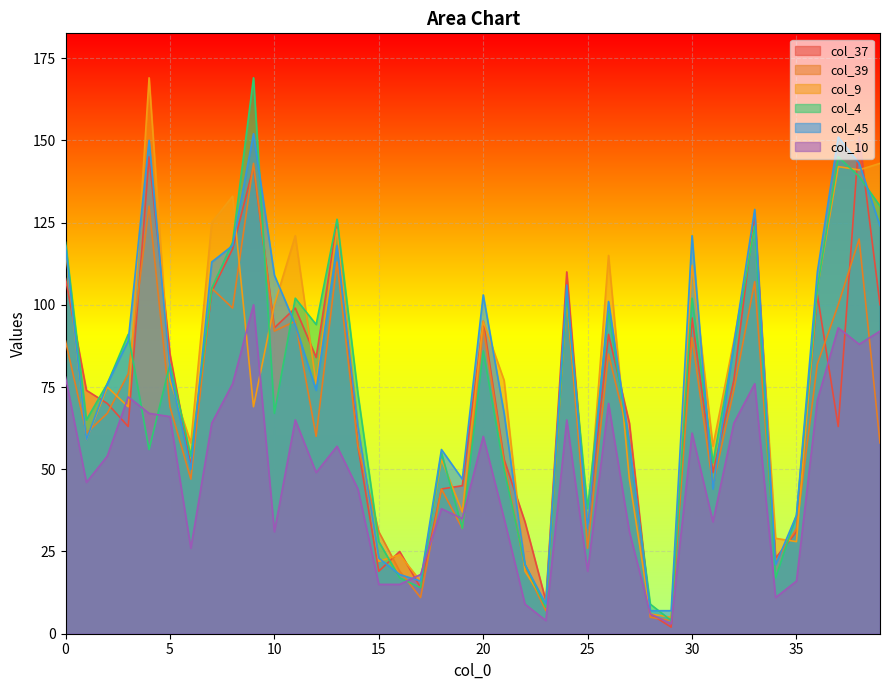

Rank the series by their maximum value, from highest to lowest.

col_9, col_4, col_45, col_37, col_39, col_10